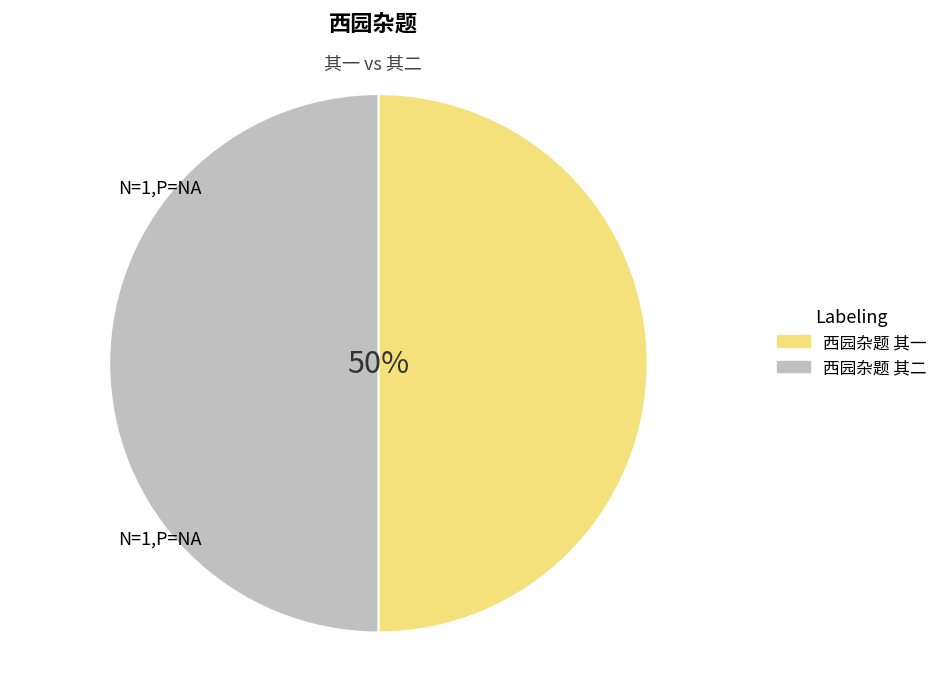

The 西园杂题 其二 slice represents 50% of the pie. True or false?

True